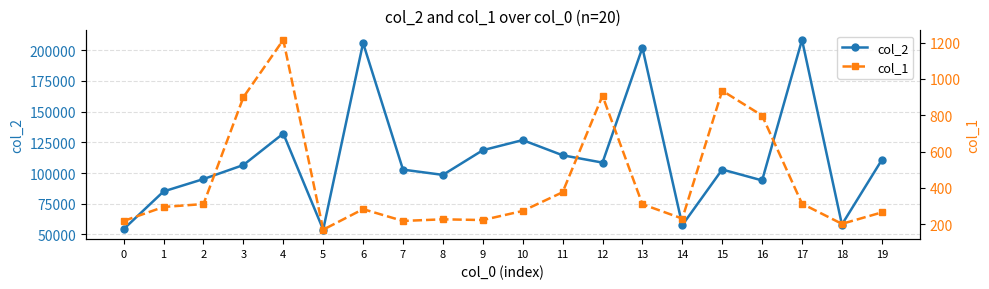

What is the minimum value for col_1?

170